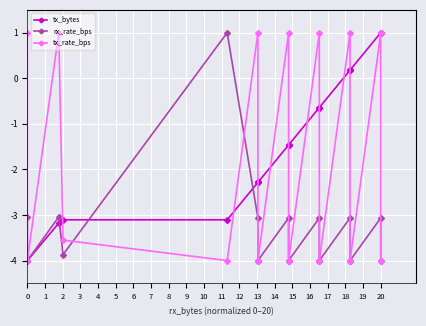

Between 4 and 6, which series saw the biggest shift?

tx_rate_bps